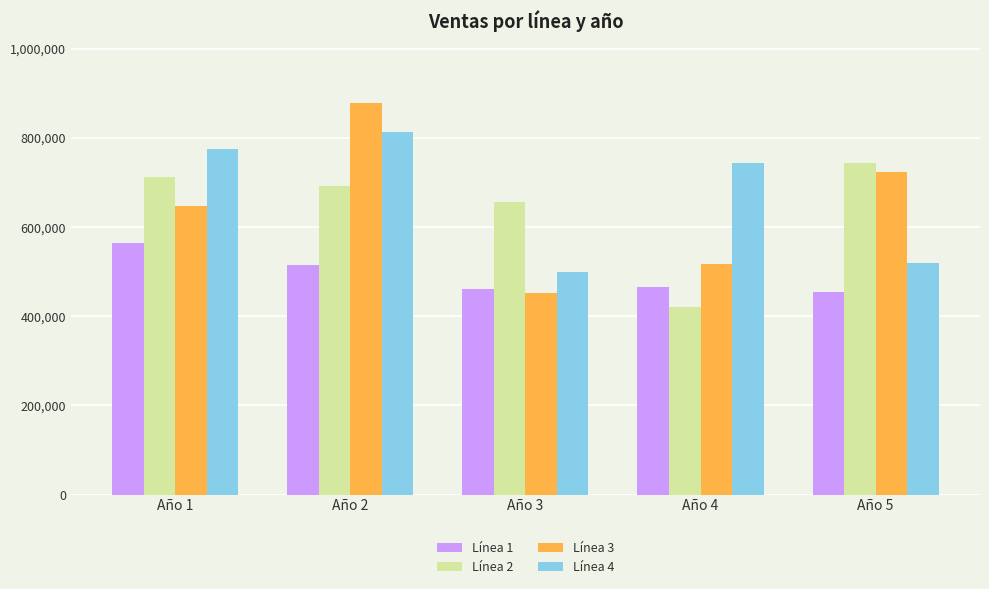

What are all the series names shown in the legend?

Línea 1, Línea 2, Línea 3, Línea 4